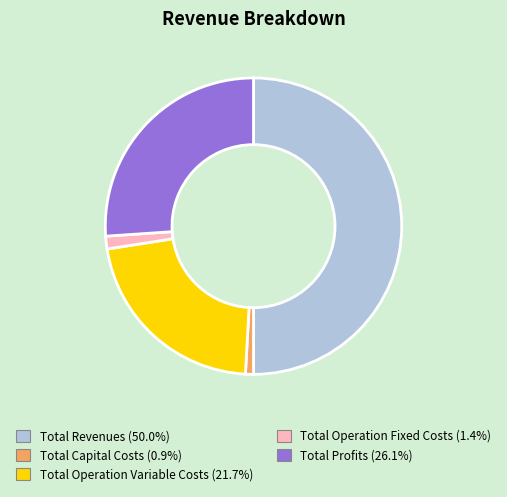

True or false: Total Operation Fixed Costs accounts for 1% of the total.

True